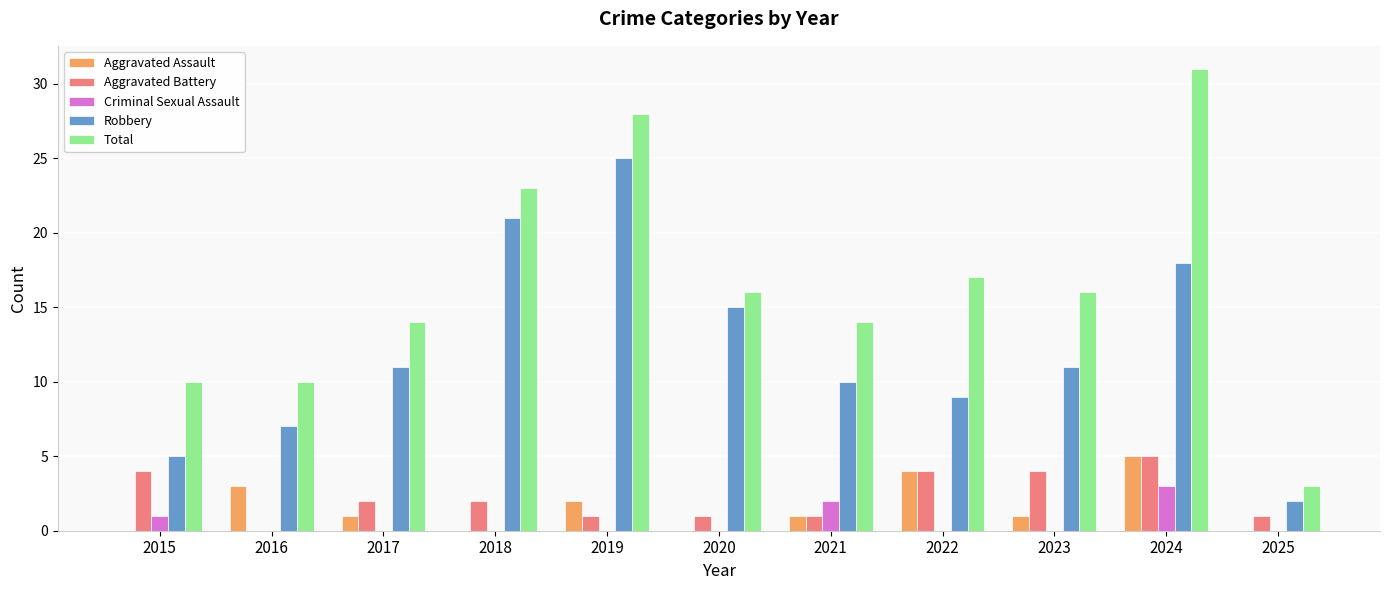

Reading left to right, transcribe all the data shown in this chart.

Aggravated Assault: 0	3	1	0	2	0	1	4	1	5	0
Aggravated Battery: 4	0	2	2	1	1	1	4	4	5	1
Criminal Sexual Assault: 1	0	0	0	0	0	2	0	0	3	0
Robbery: 5	7	11	21	25	15	10	9	11	18	2
Total: 10	10	14	23	28	16	14	17	16	31	3